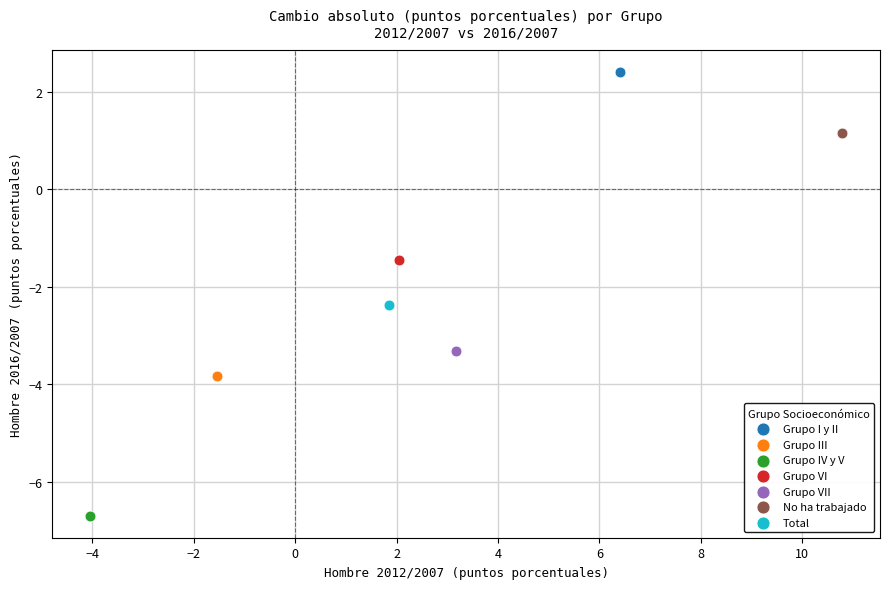

What are all the series names shown in the legend?

Grupo I y II, Grupo III, Grupo IV y V, Grupo VI, Grupo VII, No ha trabajado, Total